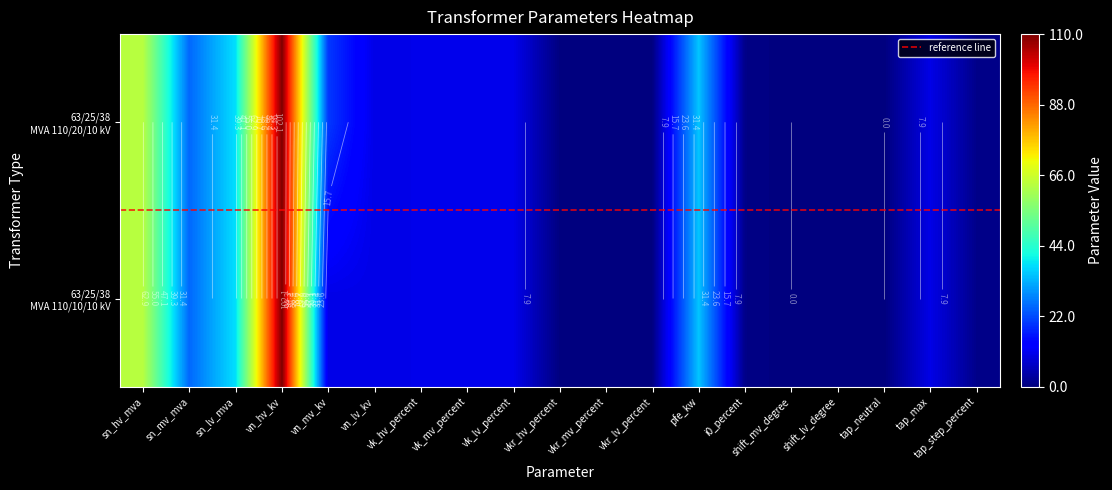

Which category has the lowest value across all series?

shift_mv_degree